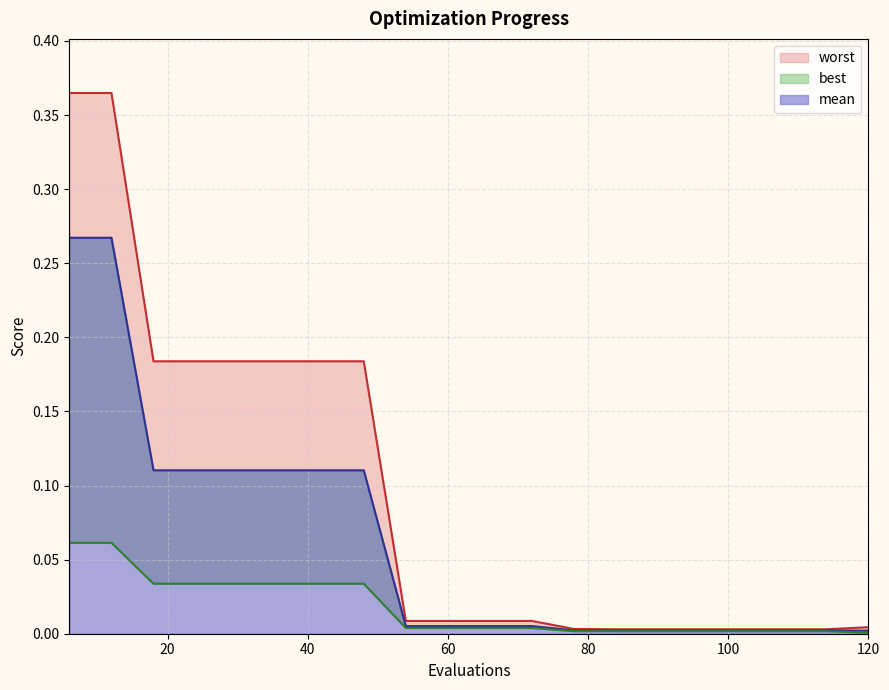

What is the value of the worst point at the 7th from the left?

0.2